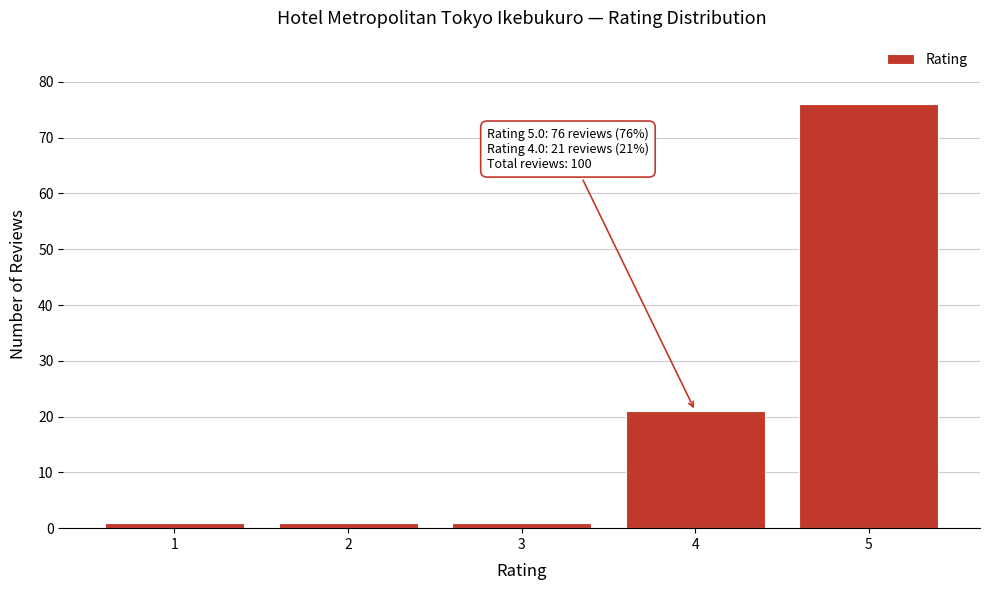

Reading left to right, transcribe all the data shown in this chart.

1=1	2=1	3=1	4=21	5=76